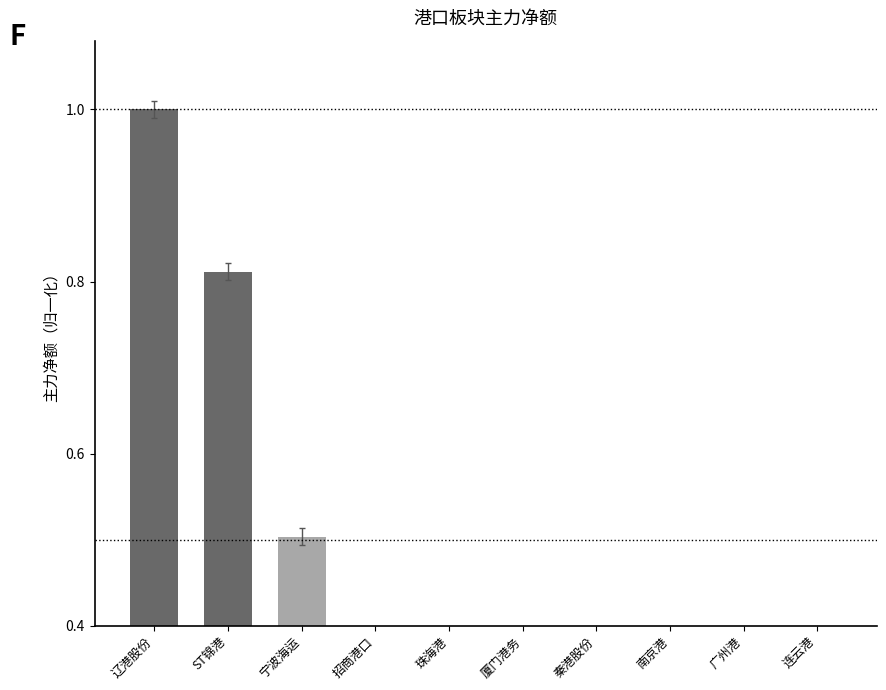

True or false: the data shows 0.3 at 珠海港.

True